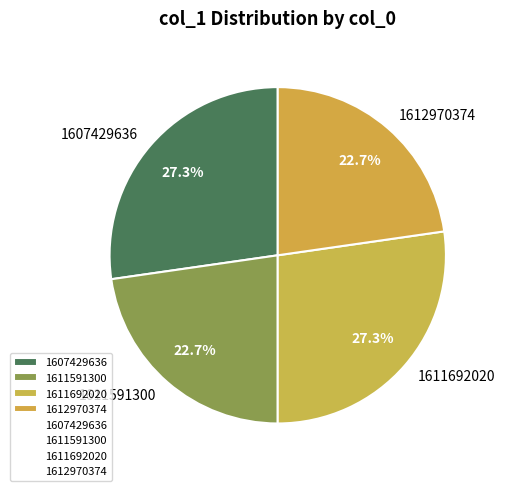

Does any single category account for the majority?

No